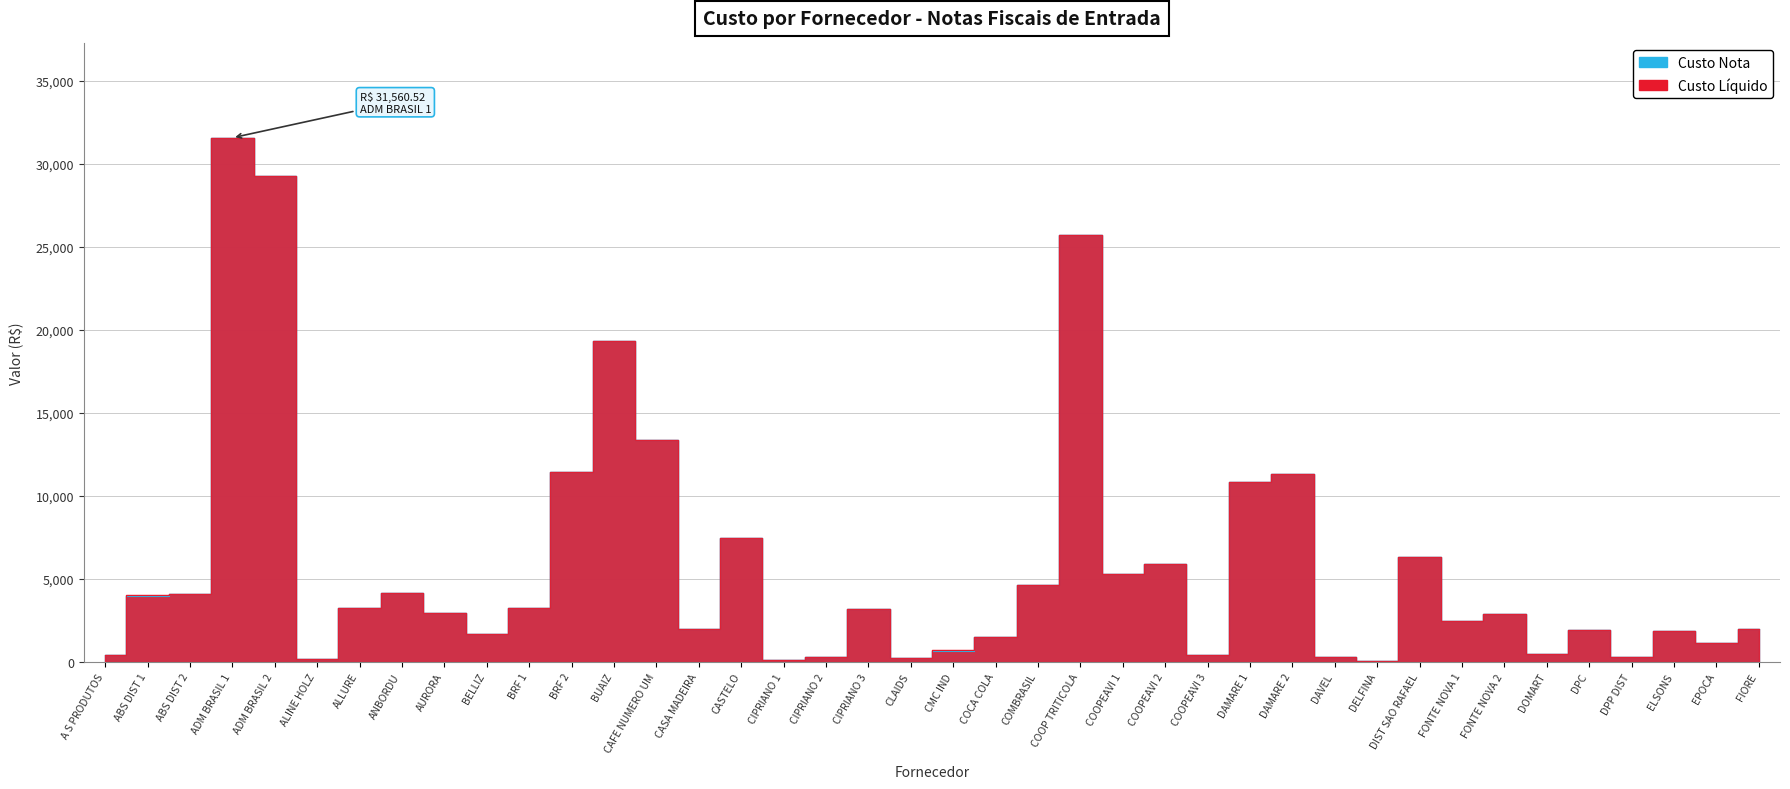

How many data points does each series have?

40